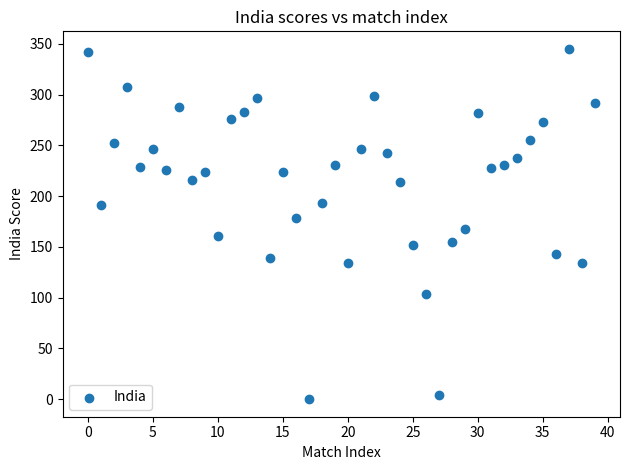

What is the range of Y values (max minus min)?

345